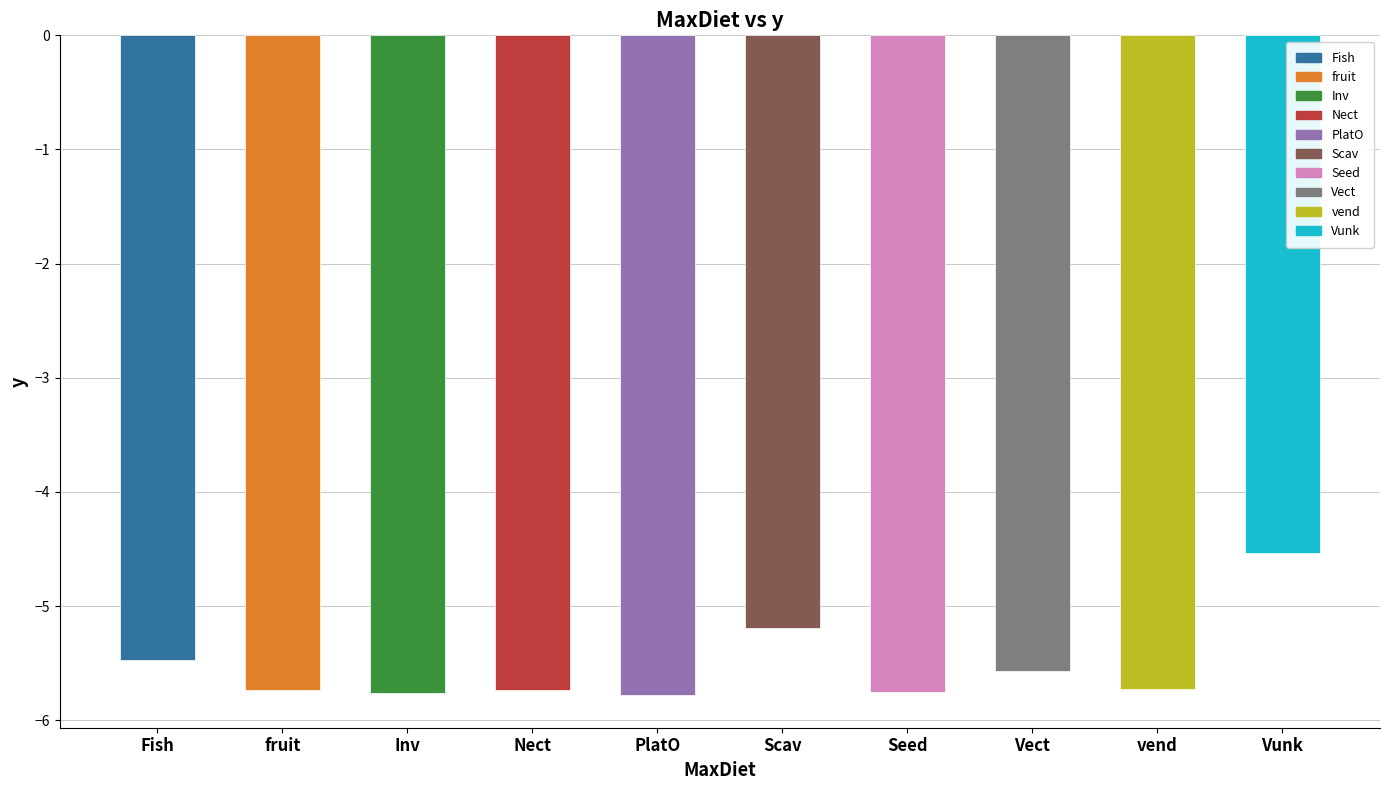

How many values are between -5 and -4?

1